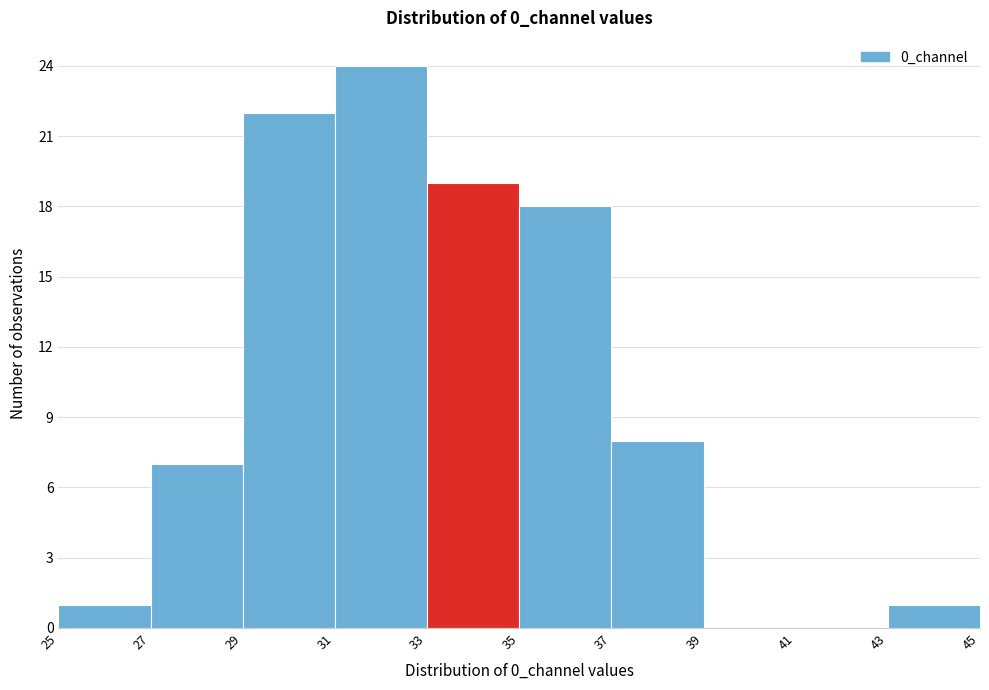

What is the height of the bar covering 35 to 37 on the x-axis? The values are not printed on the chart, so give them approximately, as read against the axis.

18